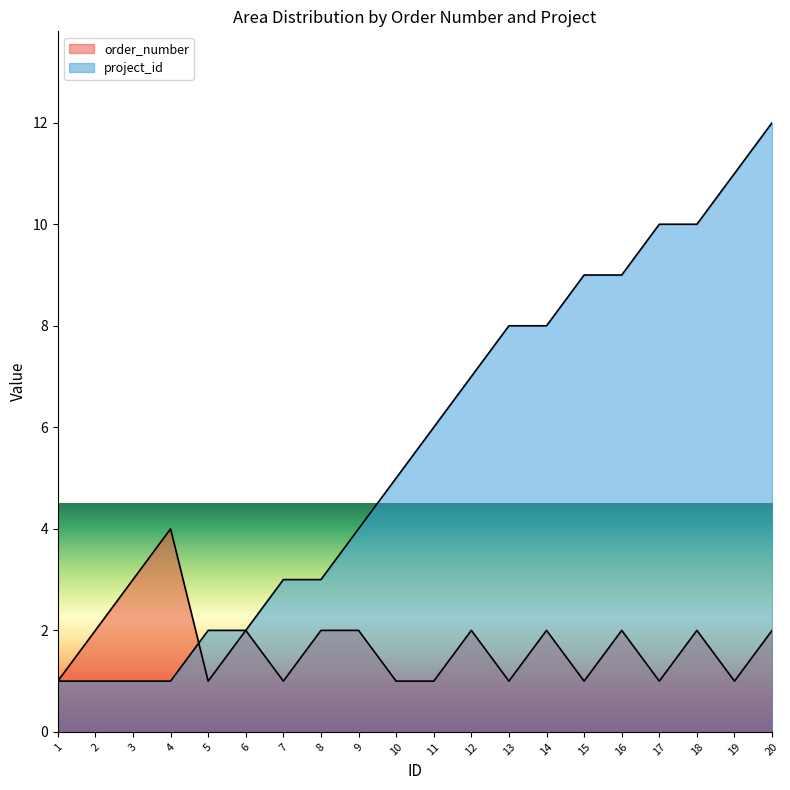

What is the difference between the second highest and minimum values in the order_number series?

2